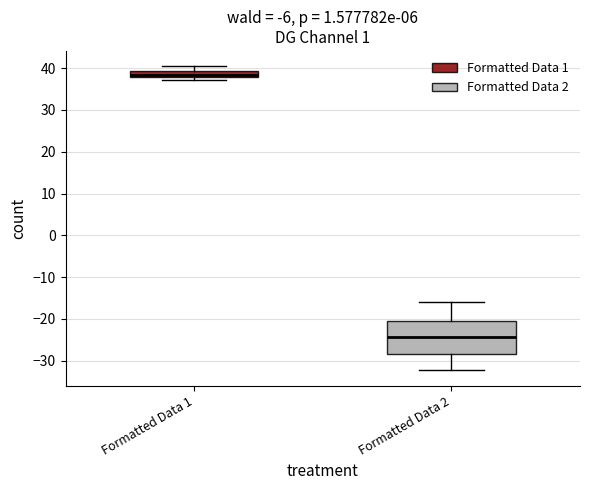

Where is the lower edge of the box for Formatted Data 1 on the y-axis? The values are not printed on the chart, so give them approximately, as read against the axis.

38